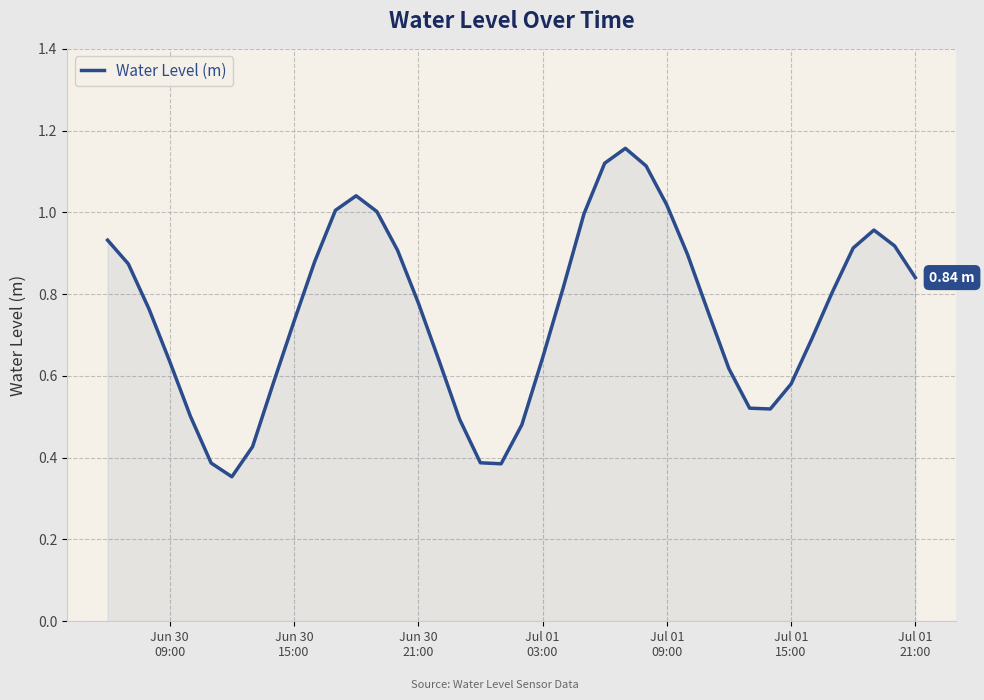

What is the greatest value displayed?

1.2